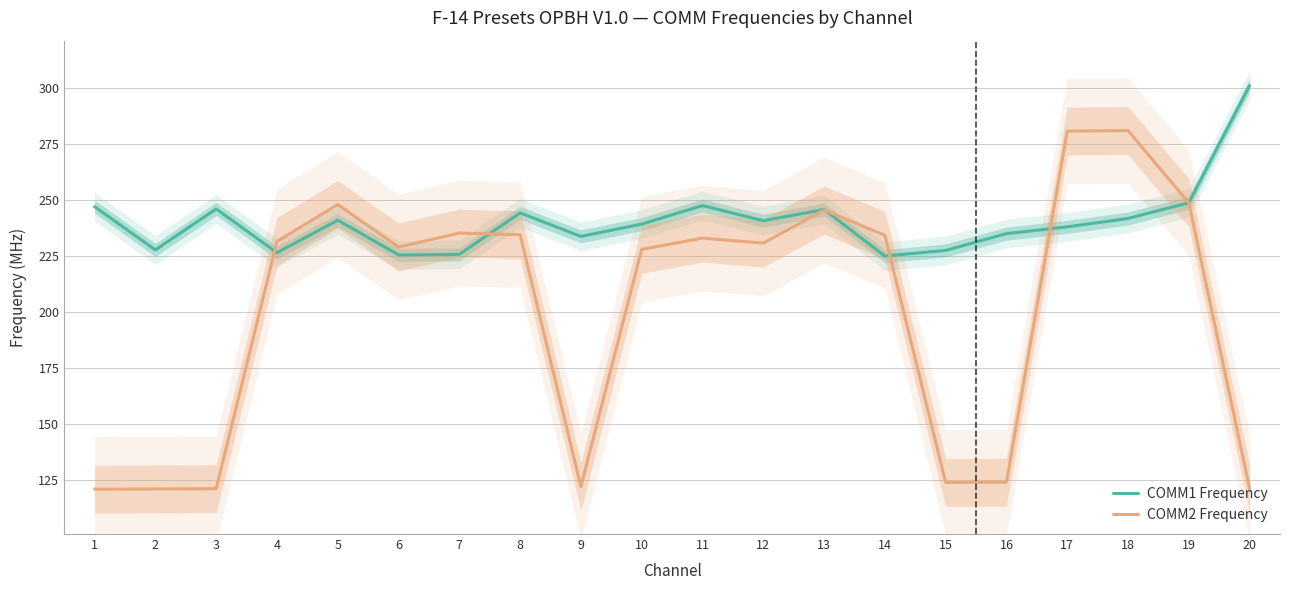

What are all the series names shown in the legend?

COMM1 Frequency, COMM2 Frequency